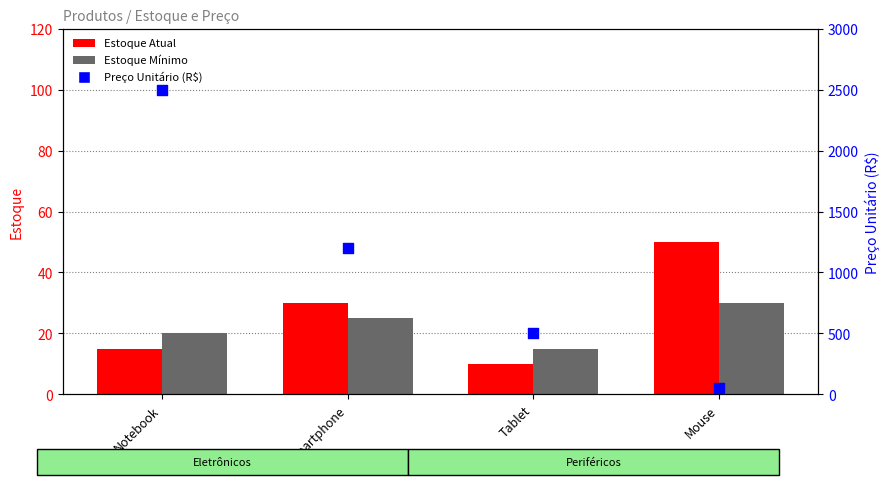

Which series contains the lowest Y value?

Estoque Atual